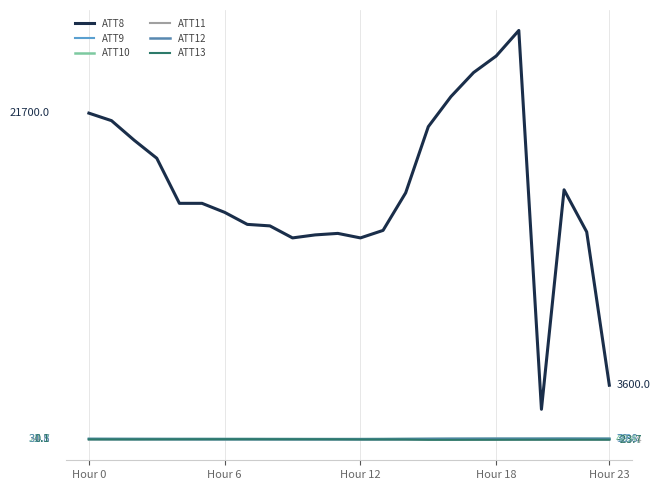

What are all the series names shown in the legend?

ATT8, ATT9, ATT10, ATT11, ATT12, ATT13